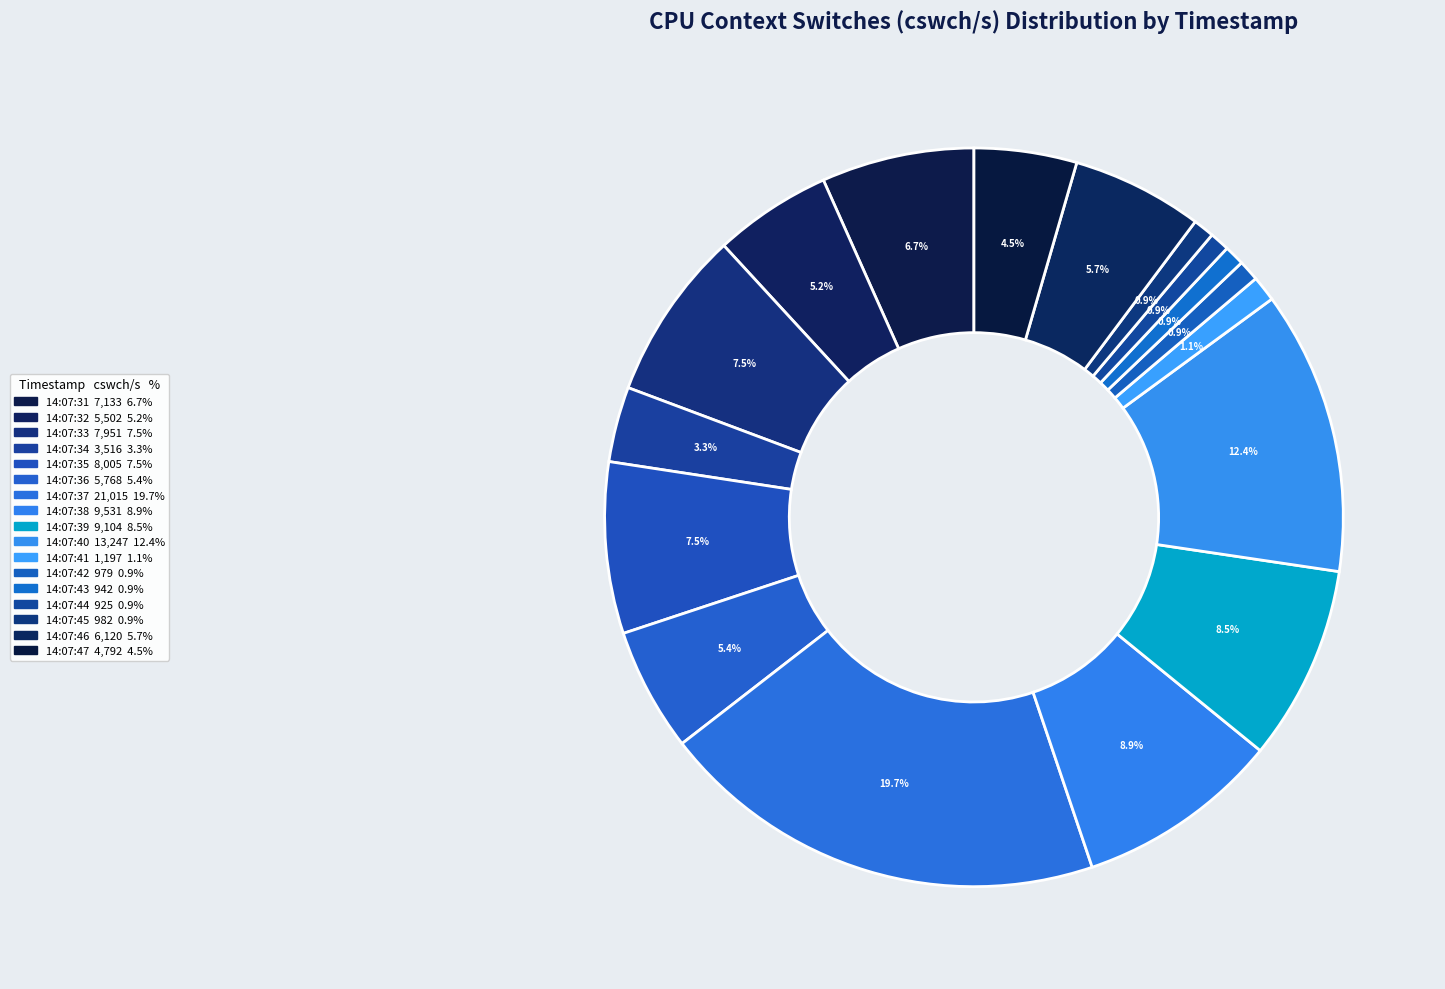

How many slices are in this pie chart?

17